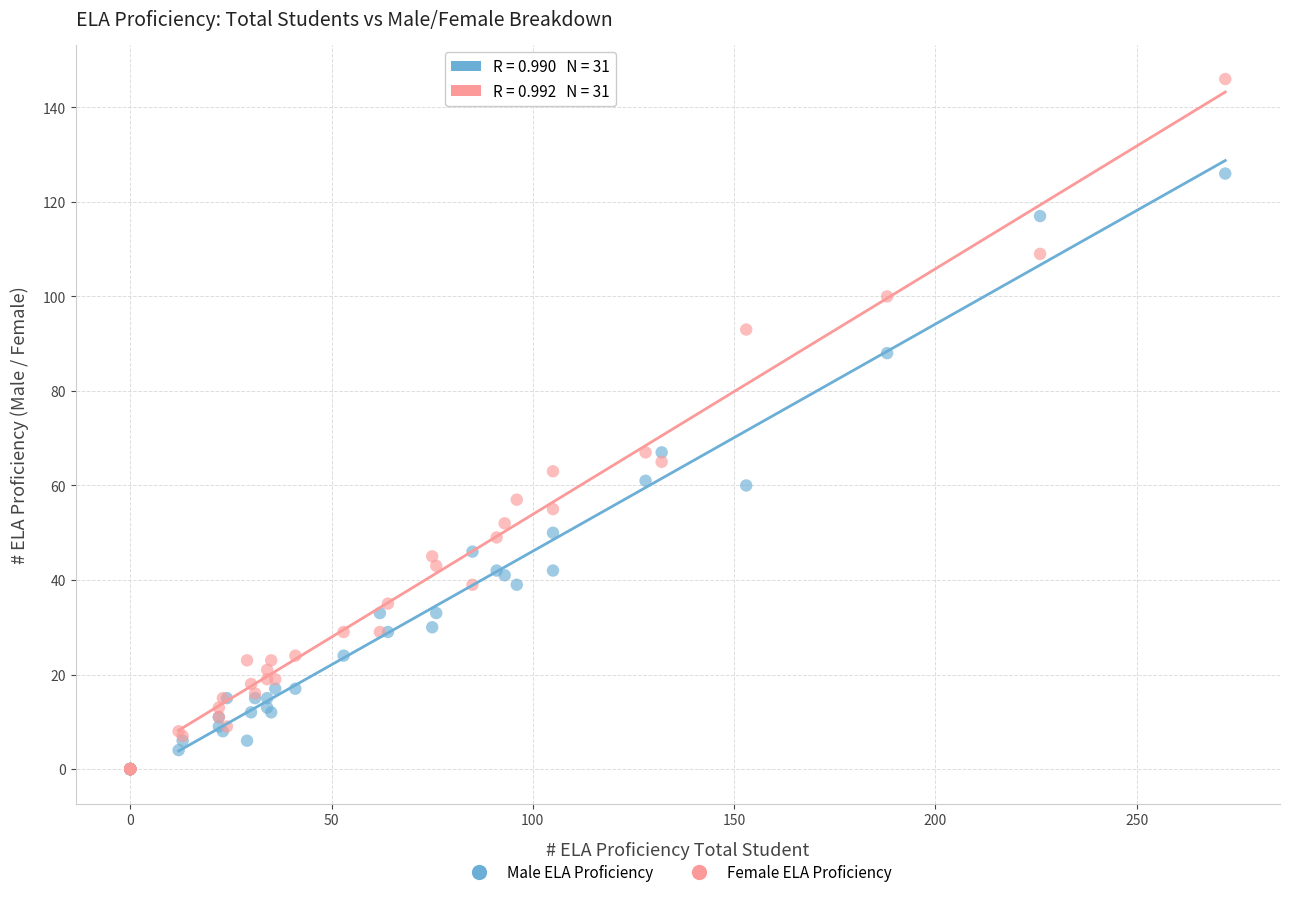

Which series contains the highest Y value?

Female ELA Proficiency